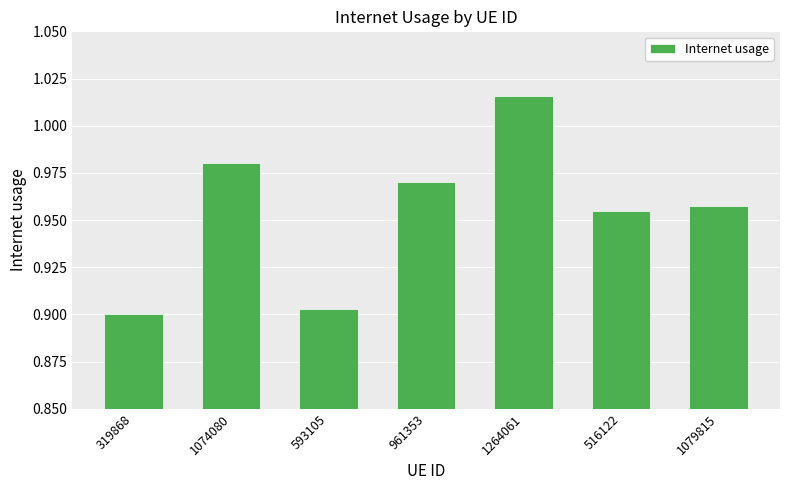

What is the difference between the second highest and minimum values?

0.1